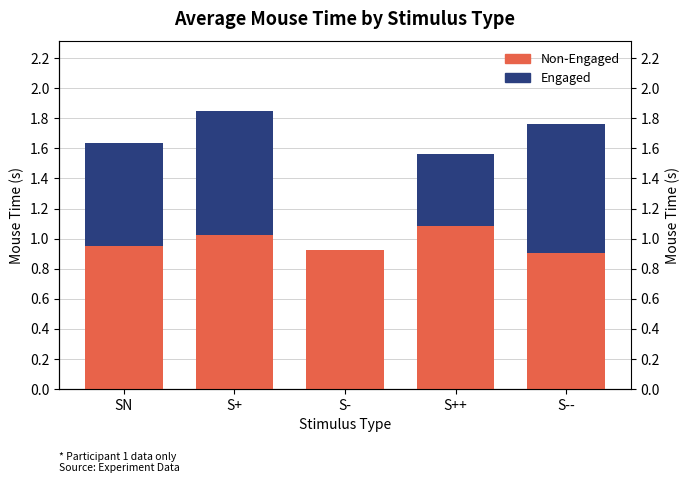

At how many categories does at least one series exceed 0?

5